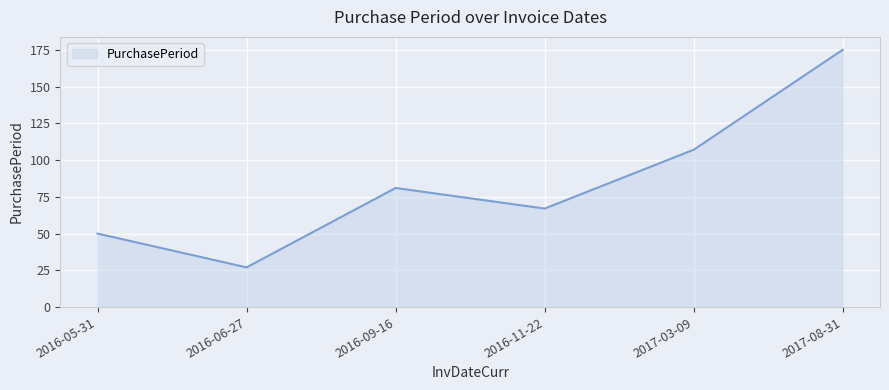

Which category has the lowest value across all series?

2016-06-27